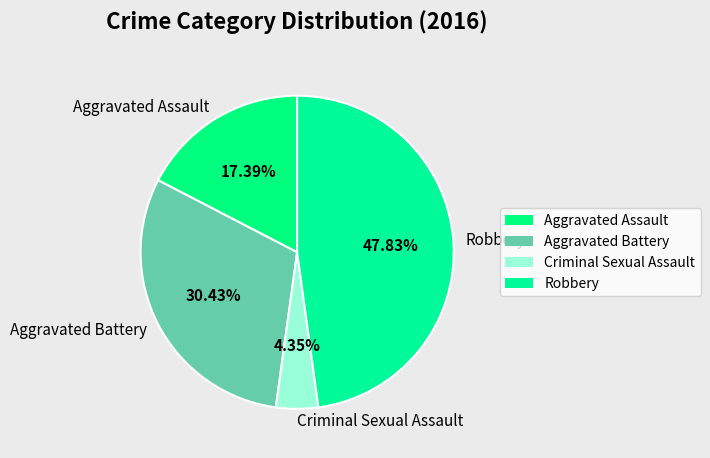

How many segments does this pie chart have?

4